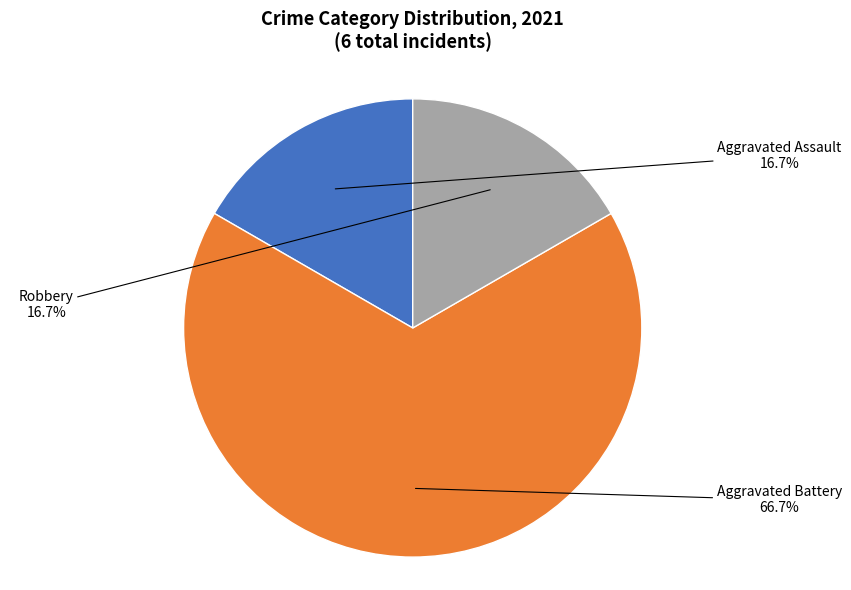

Is there any slice that represents more than half of the pie?

Yes